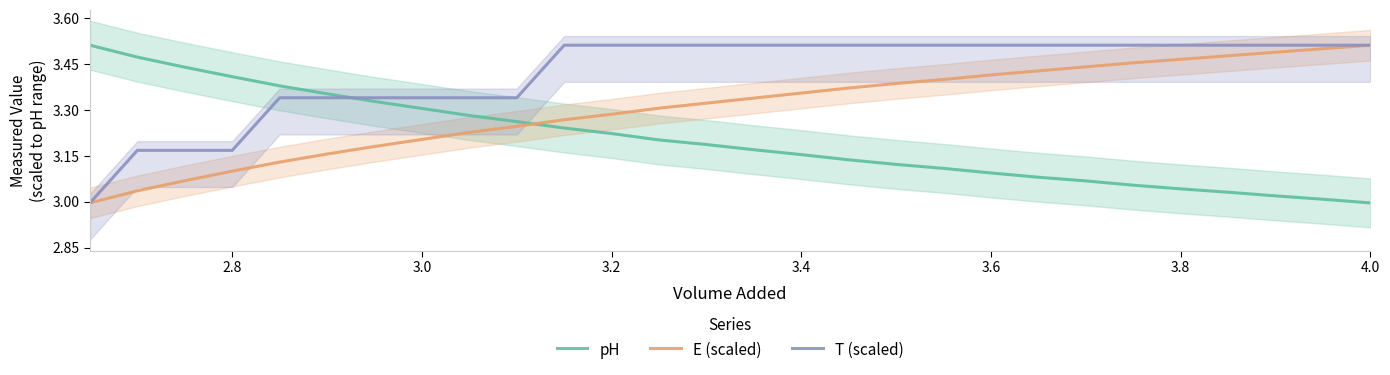

How many intersections are there between pH and T (scaled)?

1